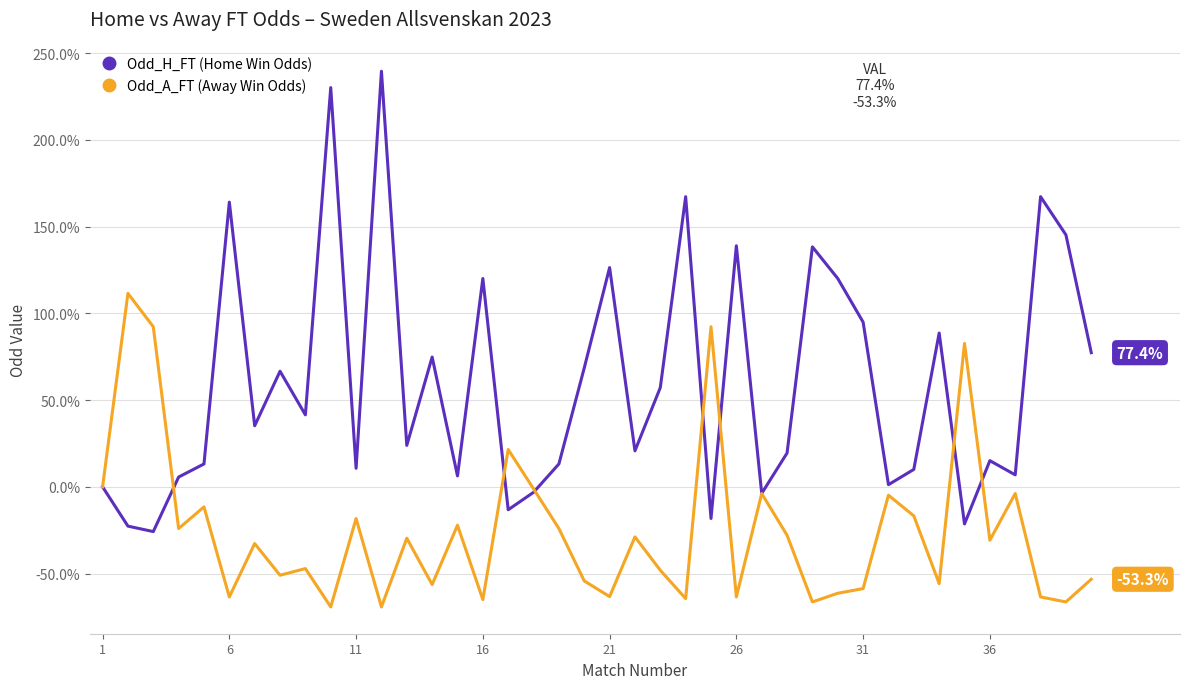

True or false: Odd_H_FT (Home Win Odds) and Odd_A_FT (Away Win Odds) intersect in this chart.

True